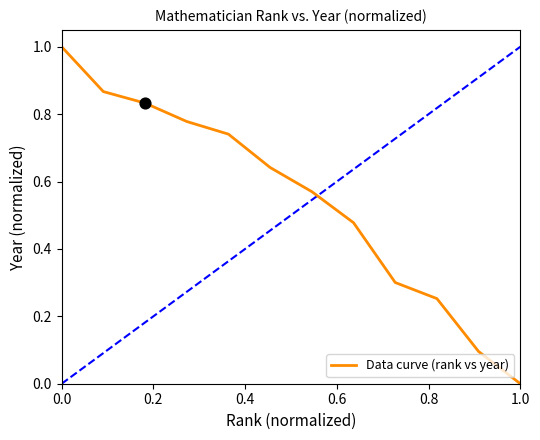

What is the maximum value shown in the chart?

1.0